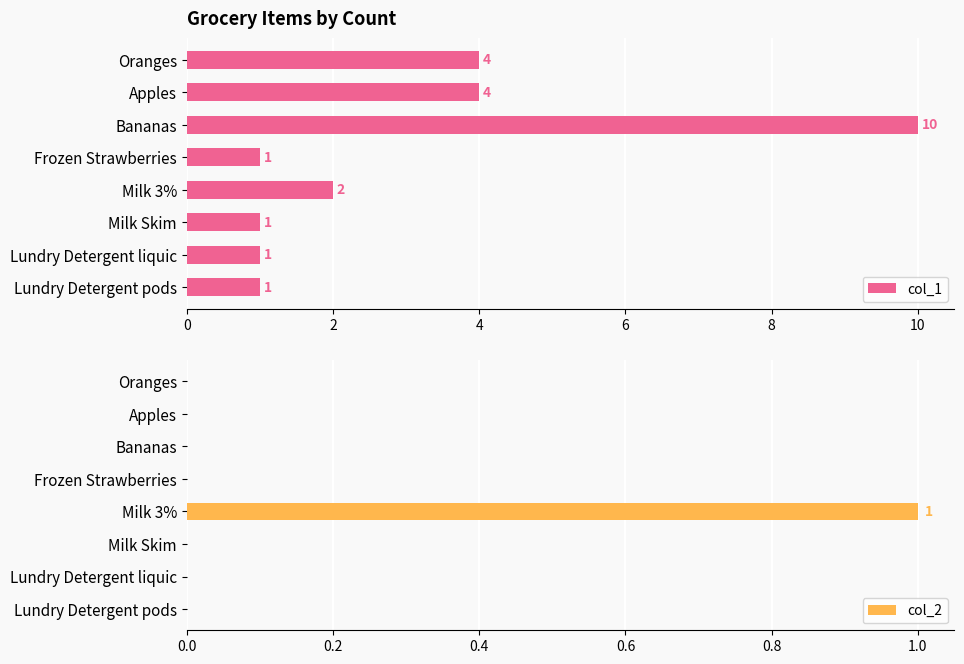

The value of col_1 at Oranges is 7. True or false?

False